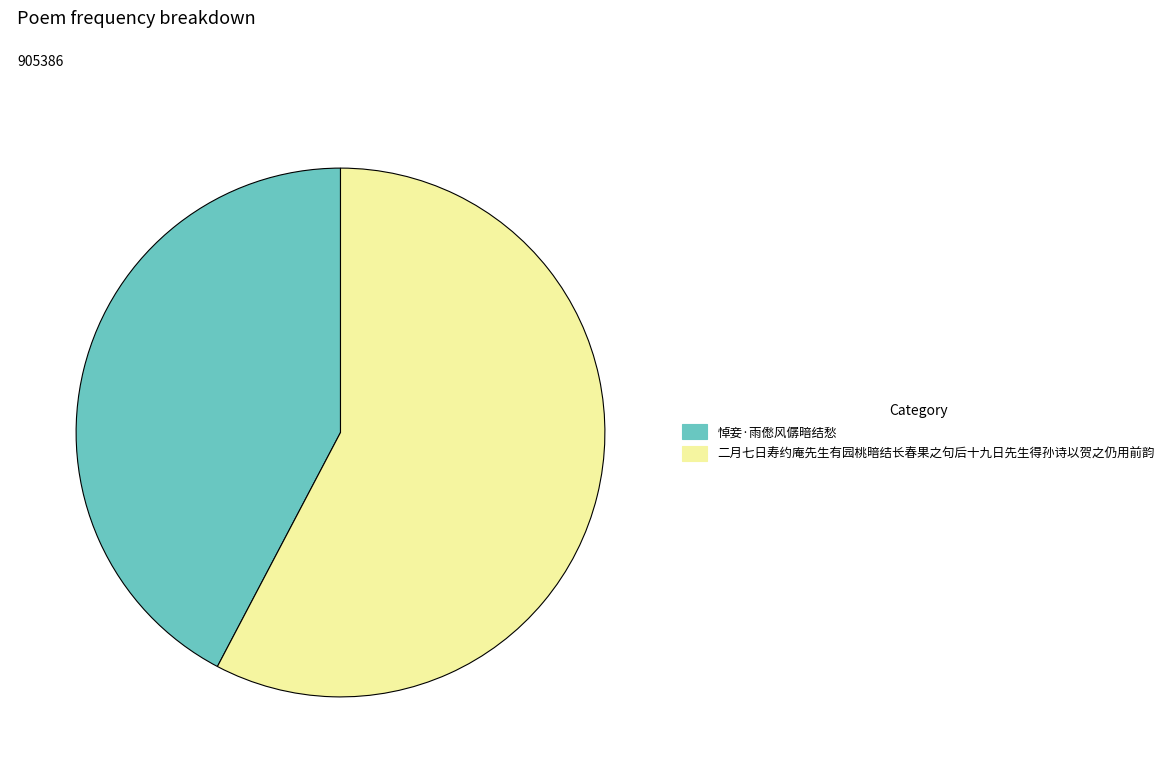

What is the smallest slice in the pie chart?

悼妾·雨僽风僝暗结愁